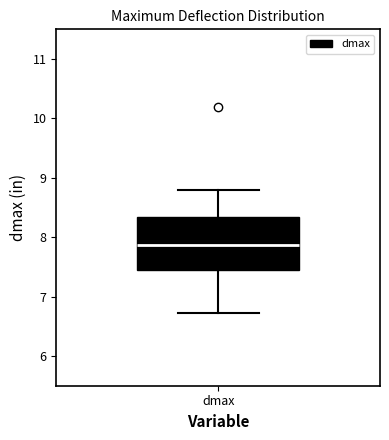

Where does the lower whisker of the box for dmax end on the y-axis? The values are not printed on the chart, so give them approximately, as read against the axis.

6.7